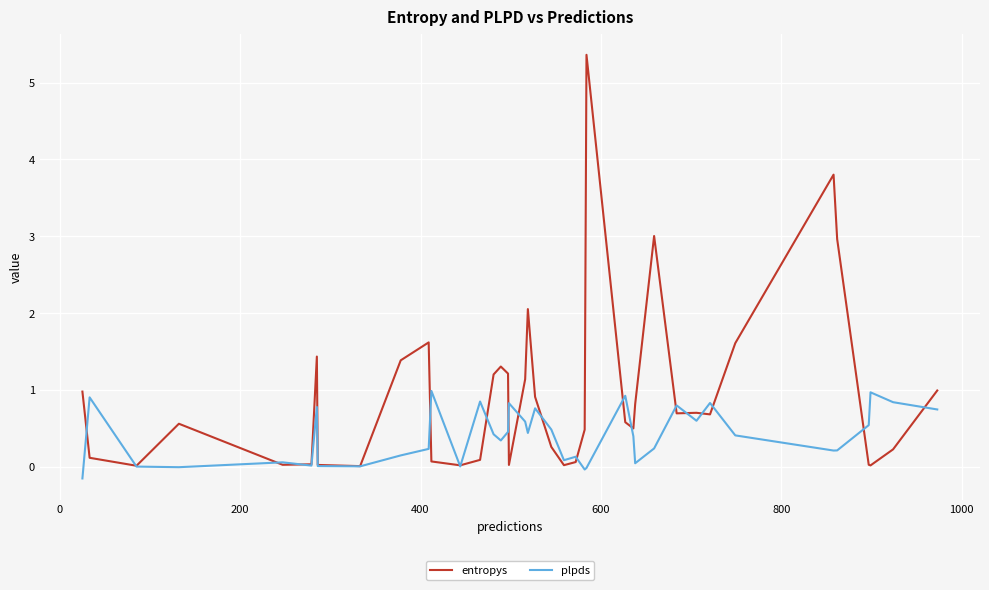

Which series has the largest range (max minus min)?

entropys